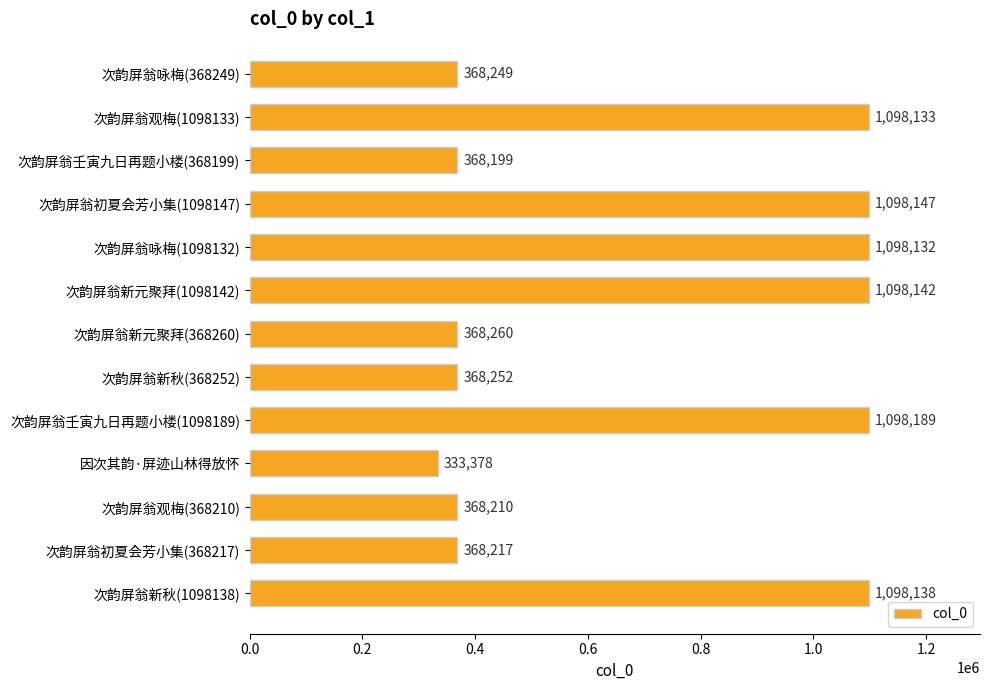

Rank the categories by value from highest to lowest.

次韵屏翁壬寅九日再题小楼(1098189), 次韵屏翁初夏会芳小集(1098147), 次韵屏翁新元聚拜(1098142), 次韵屏翁新秋(1098138), 次韵屏翁观梅(1098133), 次韵屏翁咏梅(1098132), 次韵屏翁新元聚拜(368260), 次韵屏翁新秋(368252), 次韵屏翁咏梅(368249), 次韵屏翁初夏会芳小集(368217), 次韵屏翁观梅(368210), 次韵屏翁壬寅九日再题小楼(368199), 因次其韵·屏迹山林得放怀